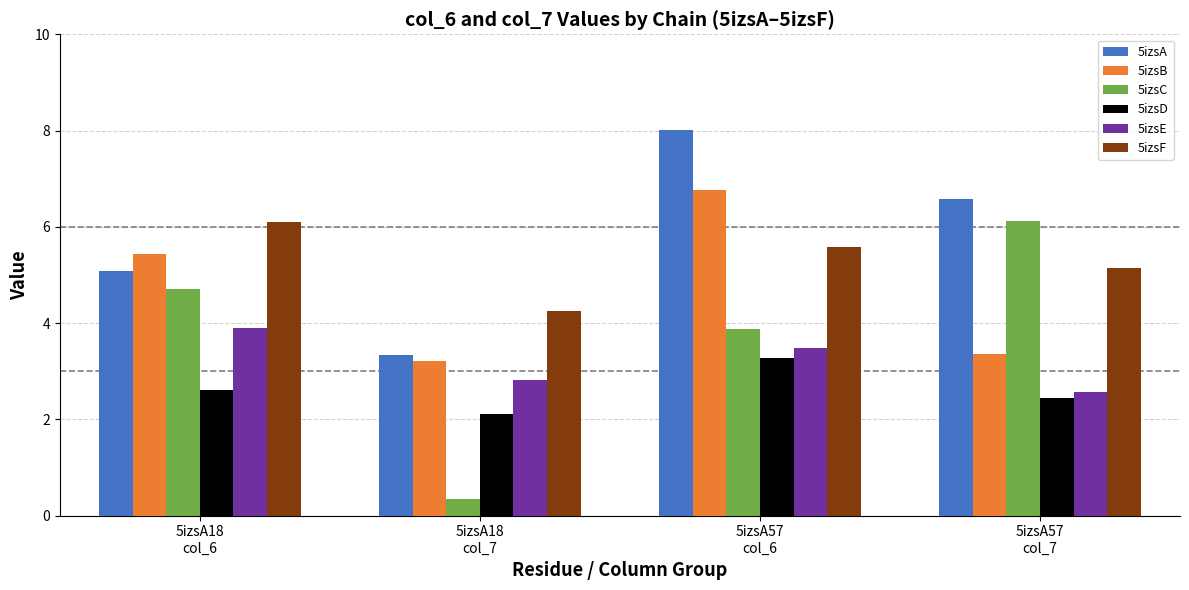

Reading left to right, what are all the values shown in this chart?

5izsA: 5izsA18
col_6=5.1	5izsA18
col_7=3.3	5izsA57
col_6=8.0	5izsA57
col_7=6.6
5izsB: 5izsA18
col_6=5.4	5izsA18
col_7=3.2	5izsA57
col_6=6.8	5izsA57
col_7=3.4
5izsC: 5izsA18
col_6=4.7	5izsA18
col_7=0.3	5izsA57
col_6=3.9	5izsA57
col_7=6.1
5izsD: 5izsA18
col_6=2.6	5izsA18
col_7=2.1	5izsA57
col_6=3.3	5izsA57
col_7=2.4
5izsE: 5izsA18
col_6=3.9	5izsA18
col_7=2.8	5izsA57
col_6=3.5	5izsA57
col_7=2.6
5izsF: 5izsA18
col_6=6.1	5izsA18
col_7=4.3	5izsA57
col_6=5.6	5izsA57
col_7=5.1